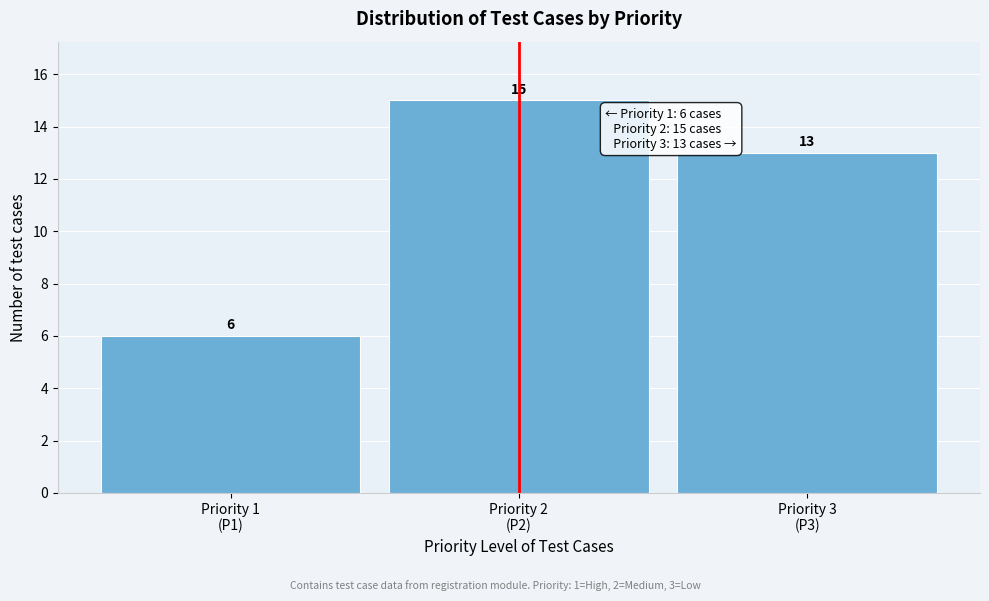

Reading left to right, transcribe all the data shown in this chart.

6	15	13